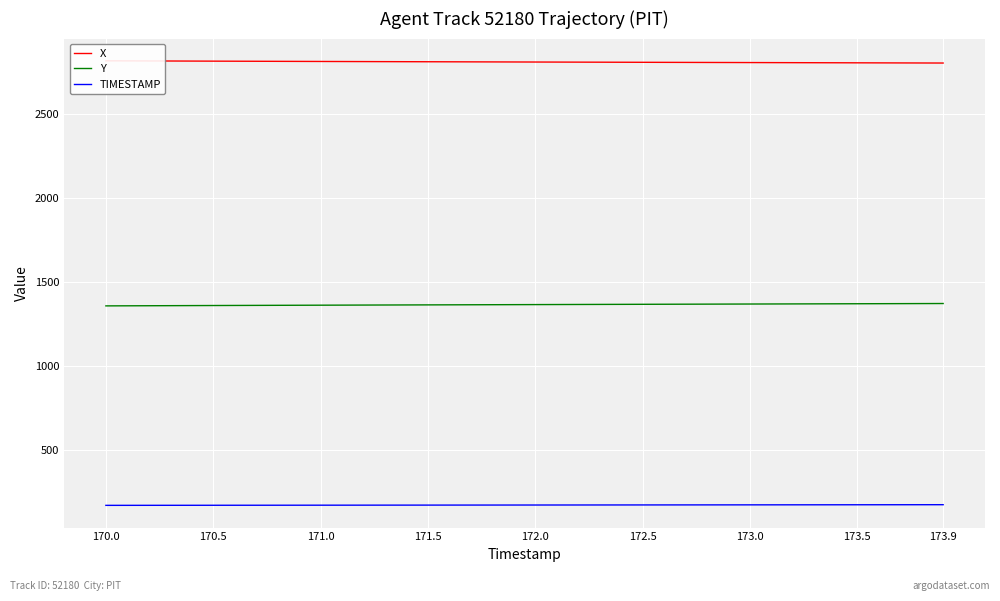

True or false: Y and TIMESTAMP cross at least once.

False